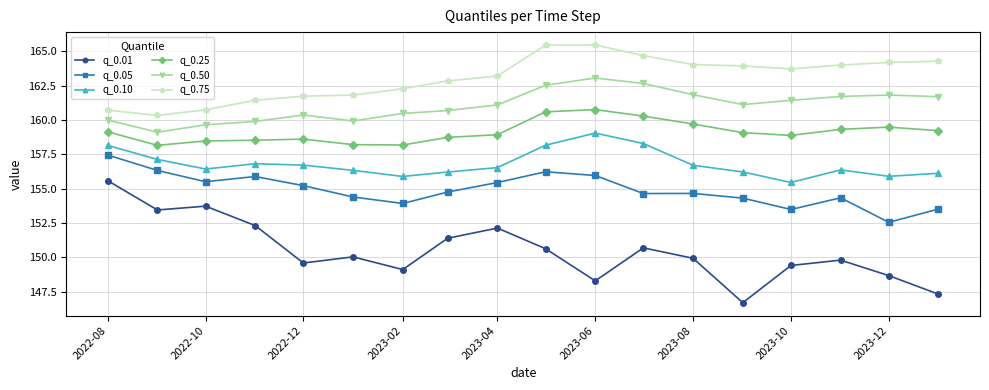

True or false: q_0.10 and q_0.25 cross at least once.

False